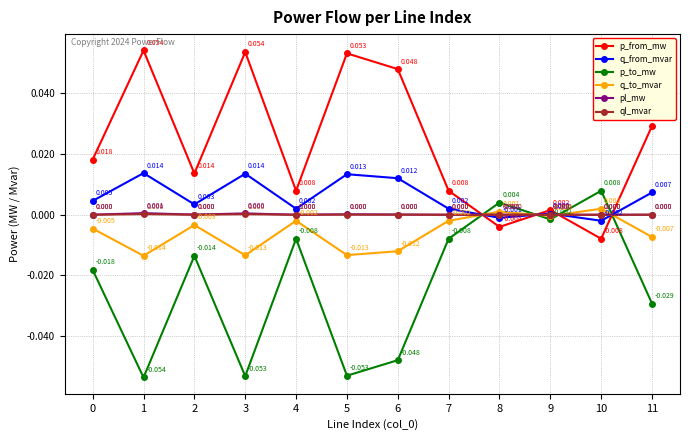

Is it true that pl_mw equals 0.0 at 5?

True